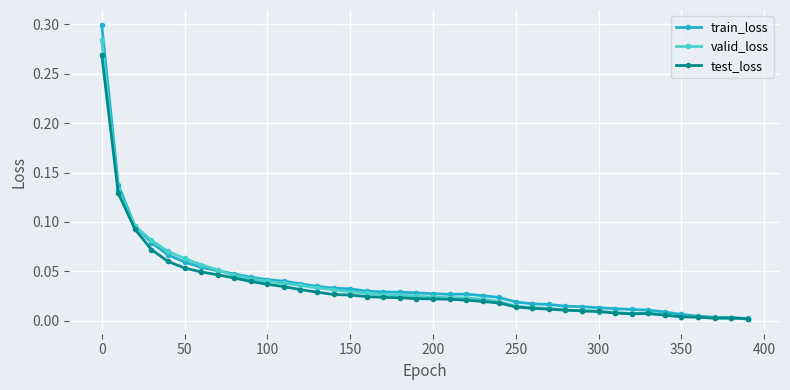

After their last crossing, which series has the higher values: valid_loss or test_loss?

test_loss